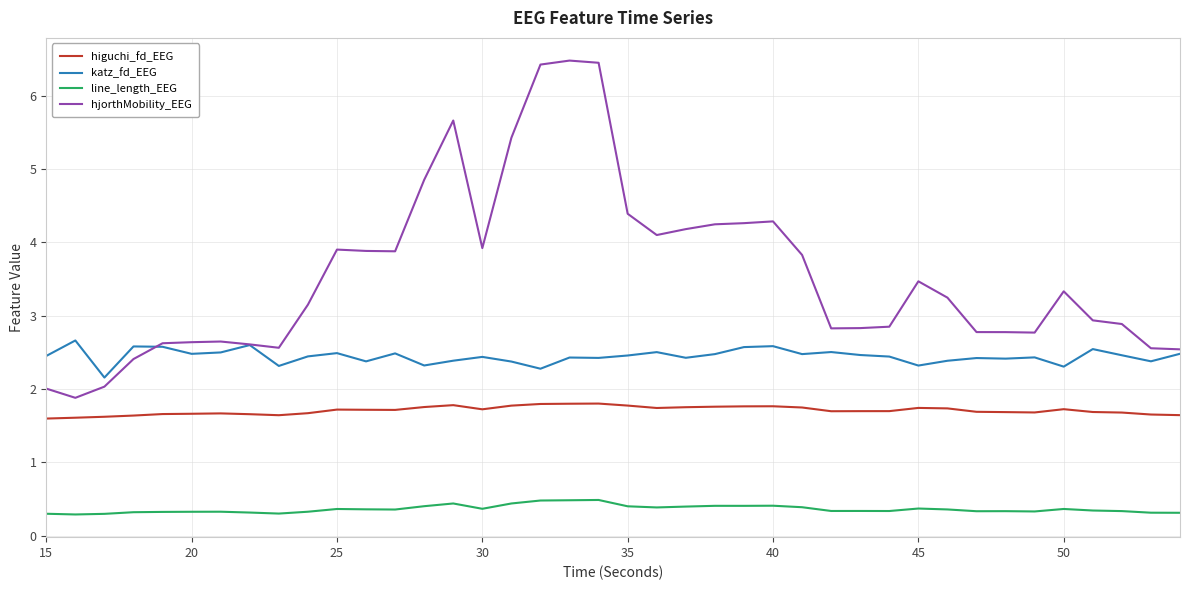

What is the maximum value shown in the chart?

6.5